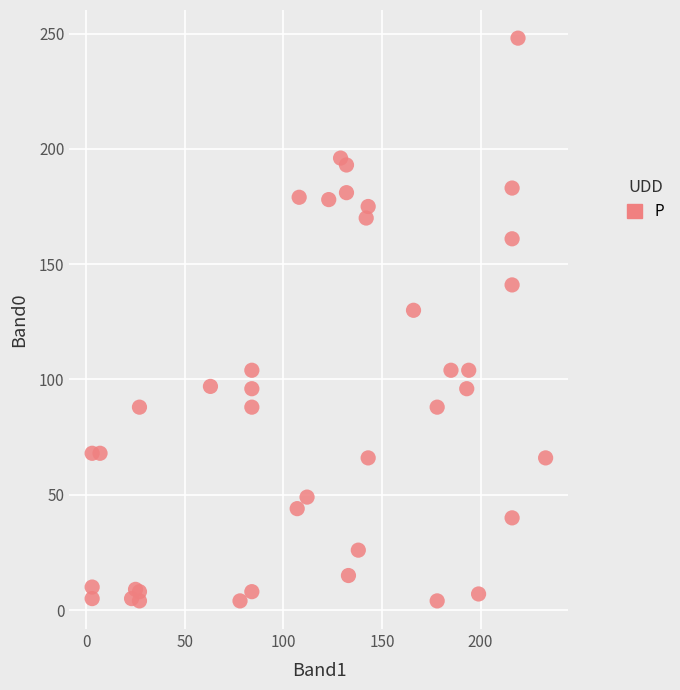

What Y value in the scatter plot is closest to 126?

130